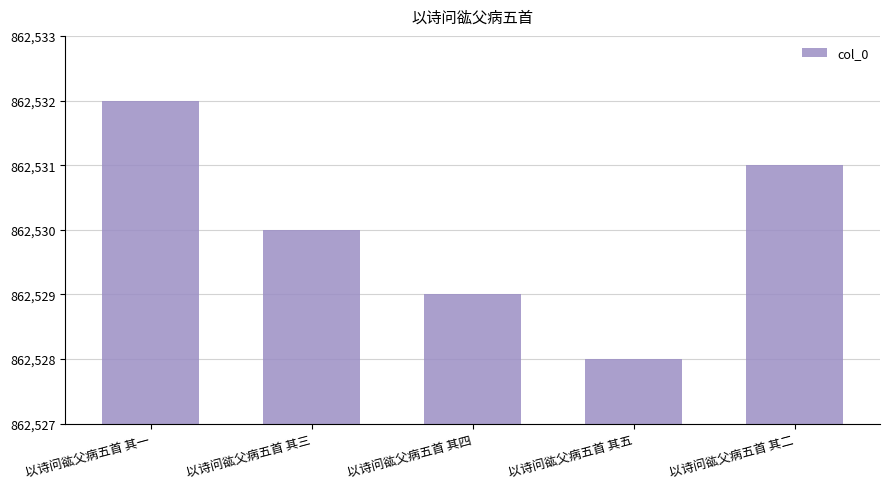

What is the change in value from 以诗问谹父病五首 其一 to 以诗问谹父病五首 其四?

-3